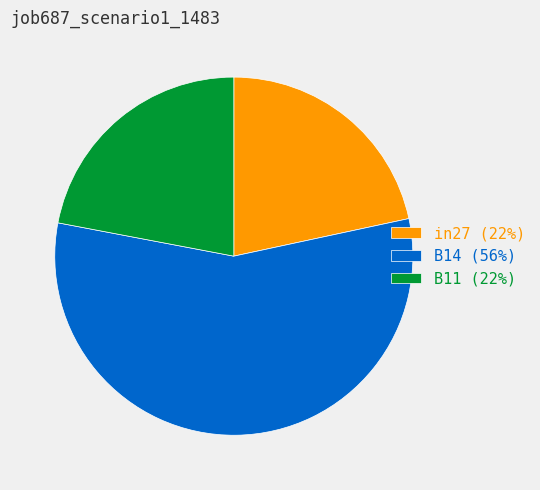

Is it true that B14 is 44% of the pie?

False